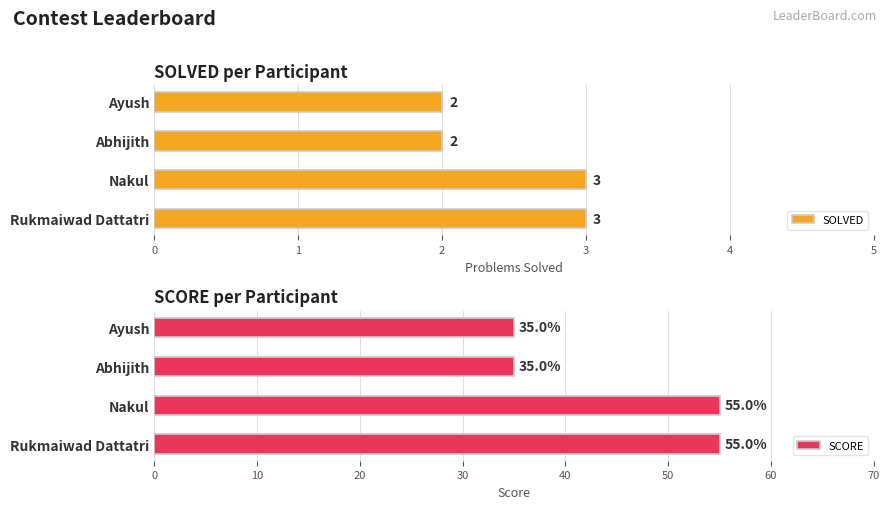

At how many categories does at least one series exceed 17?

4